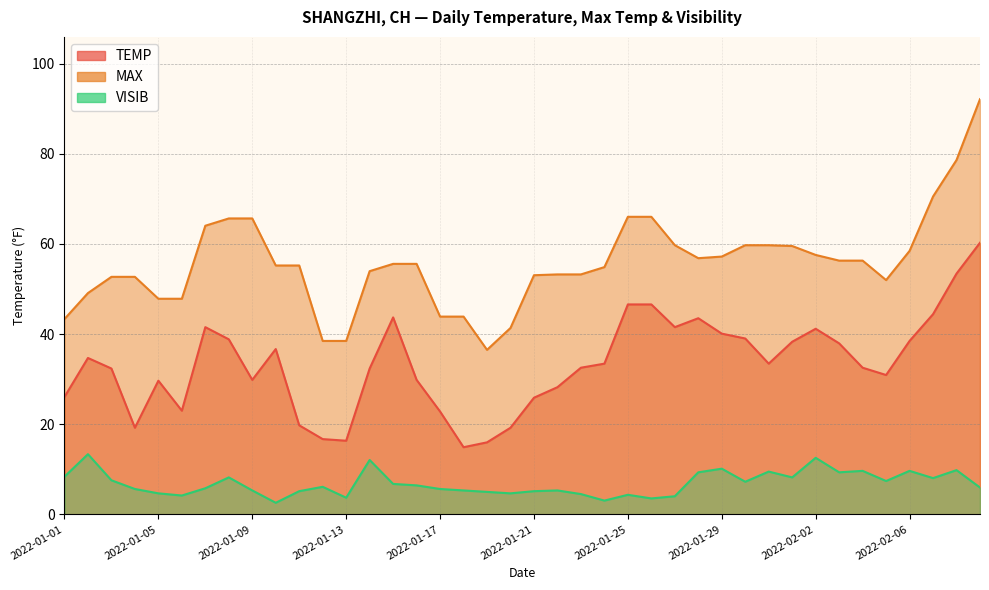

At which category does MAX reach its first local valley?

2022-01-19